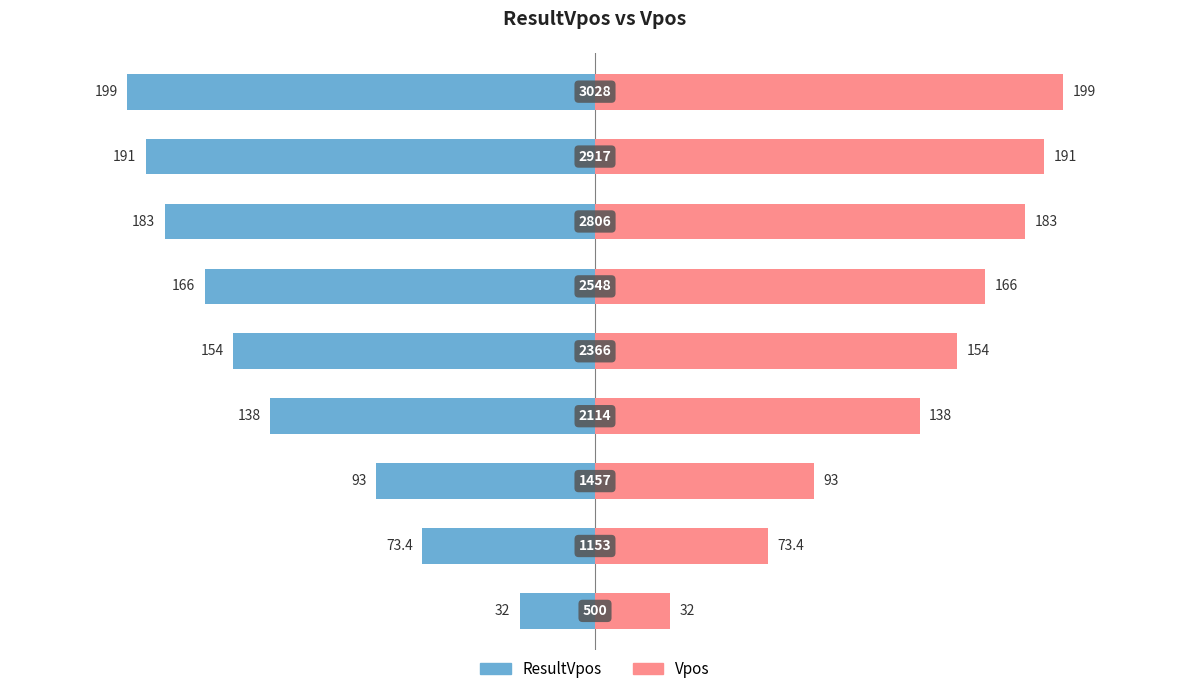

Reading right to left, list all the values displayed in this chart.

ResultVpos (left): -199.0	-191.0	-183.0	-166.0	-154.0	-138.0	-93.0	-73.4	-32.0
Vpos (right): 199.0	191.0	183.0	166.0	154.0	138.0	93.0	73.4	32.0